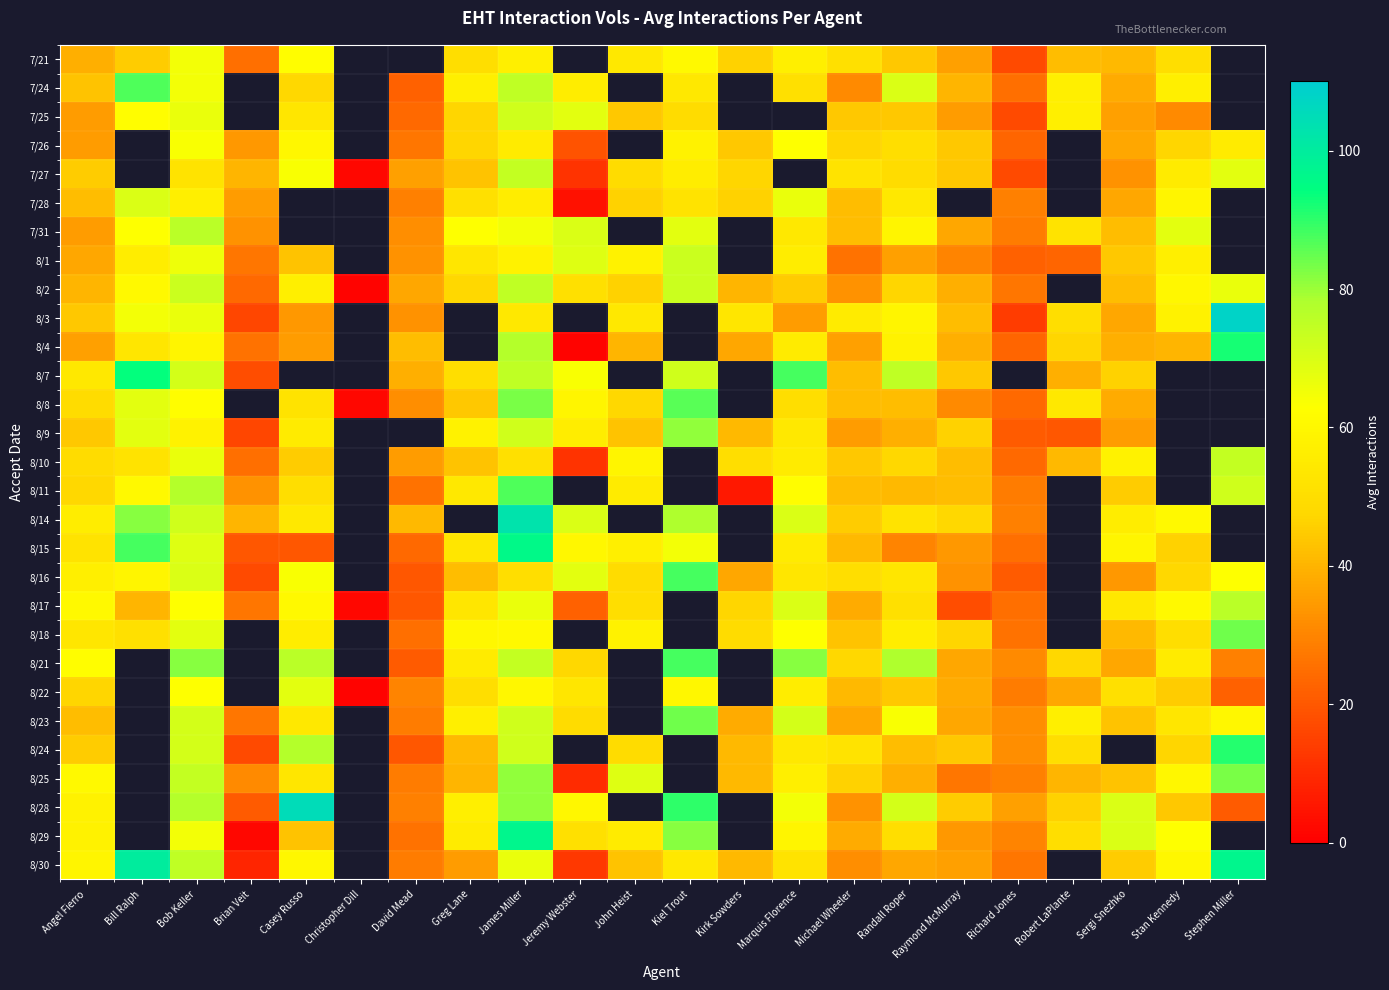

Which has a higher value, James Miller or Randall Roper?

James Miller